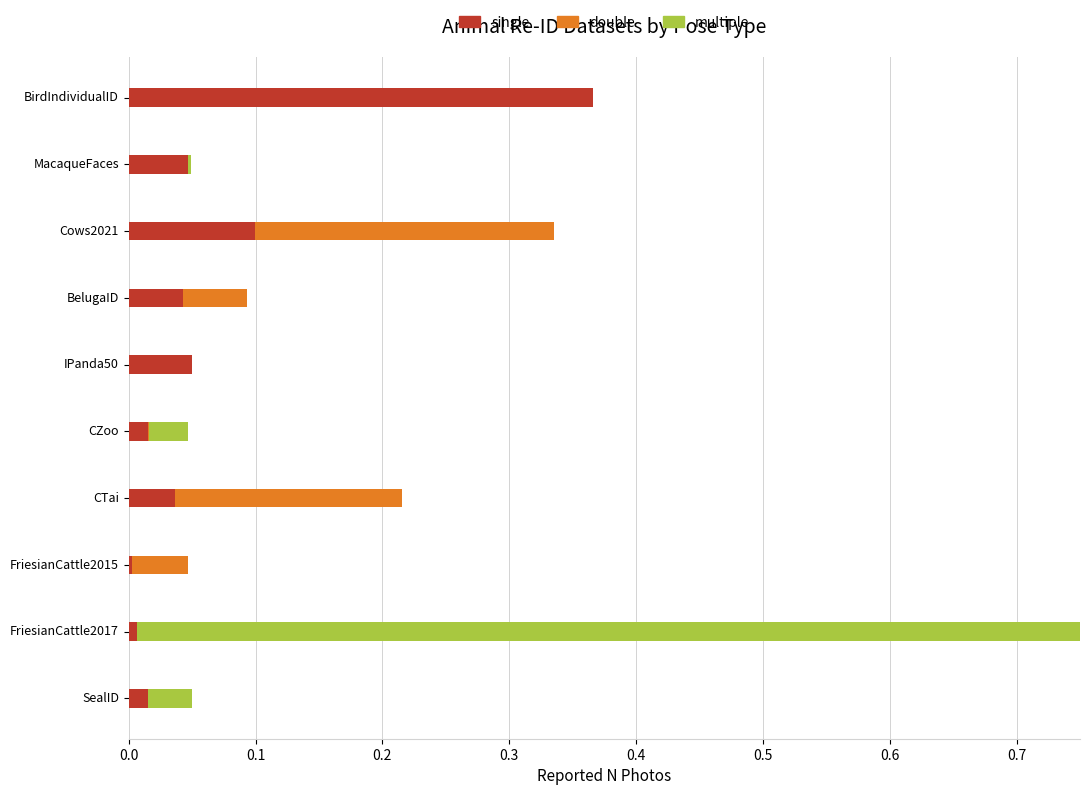

The value of single at CTai is 0.0. True or false?

True